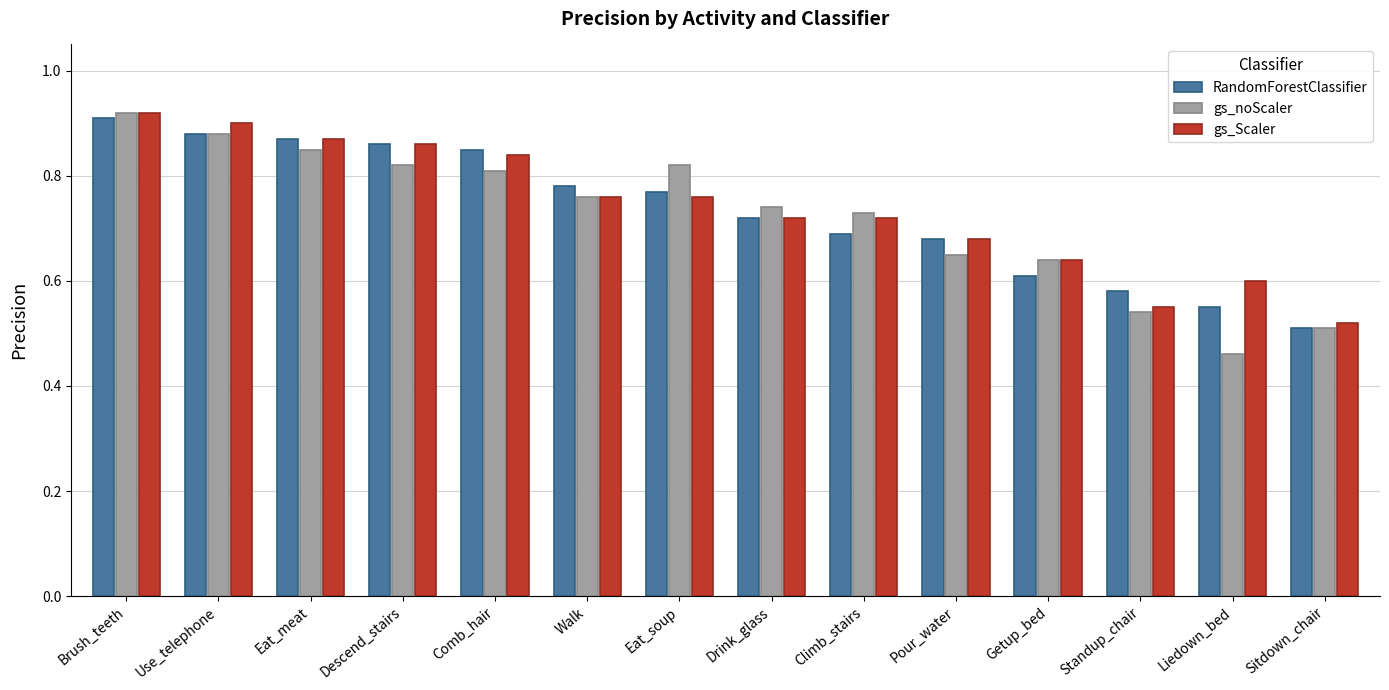

Where is gs_Scaler nearest to the value 0?

Sitdown_chair